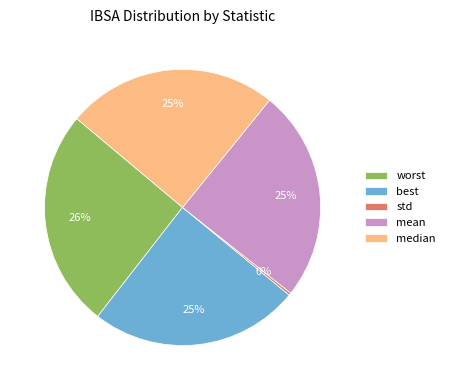

To the nearest percent, what portion does mean represent?

25%